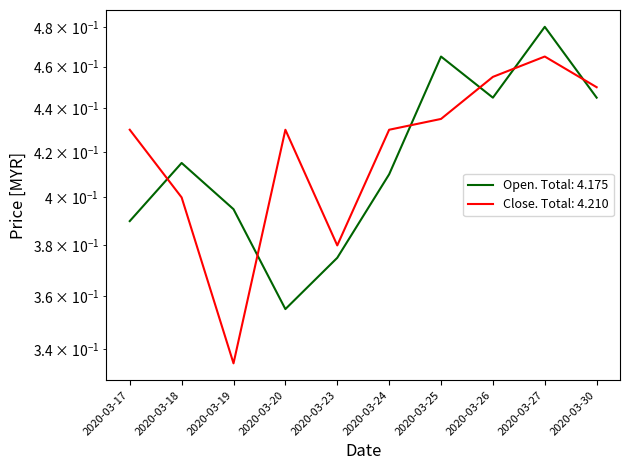

At which category does open reach its first local valley?

2020-03-20